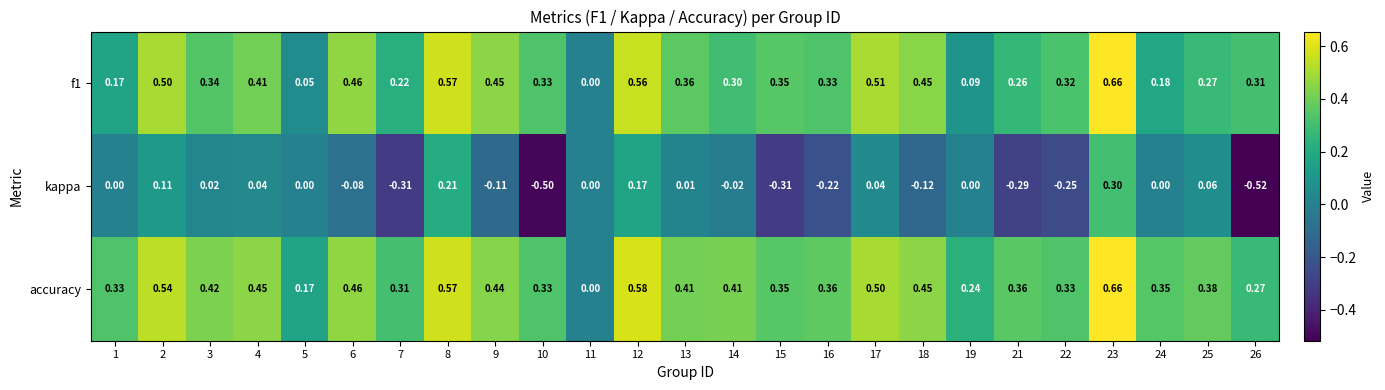

Which series has the widest spread of values?

kappa